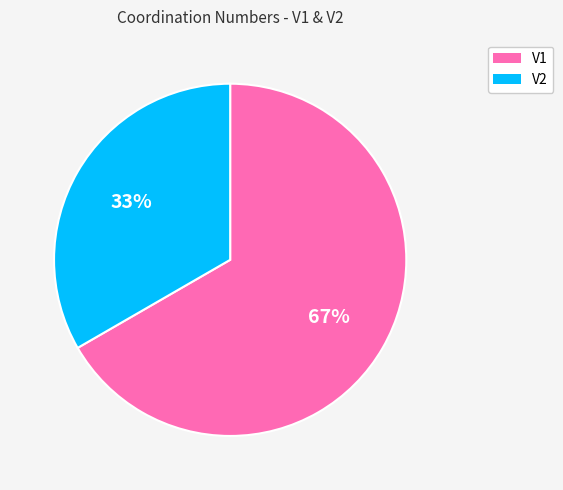

How many slices are in this pie chart?

2